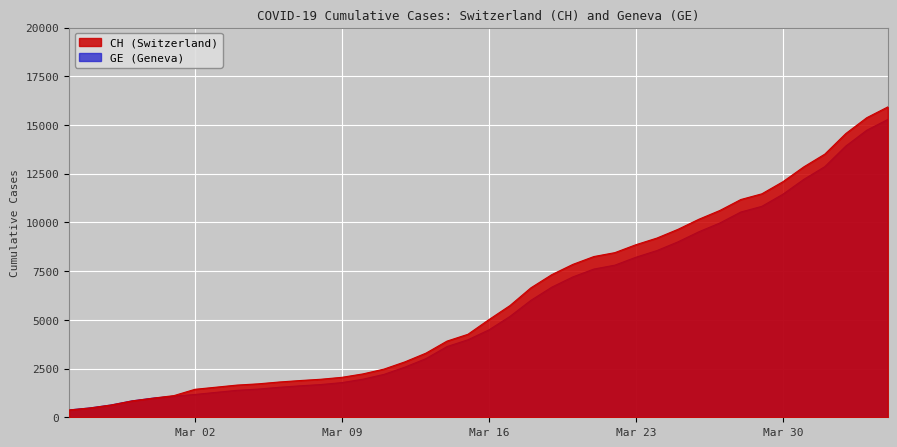

What is the sum of all GE values?

225656